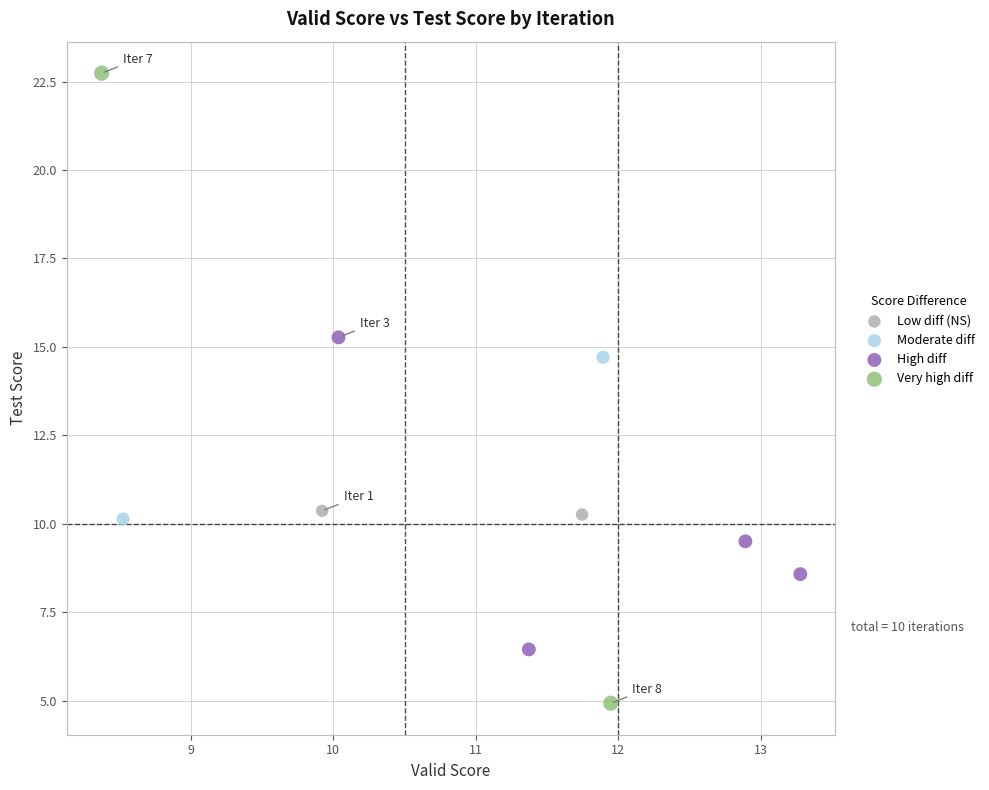

What are all the series names shown in the legend?

Low diff (NS), Moderate diff, High diff, Very high diff